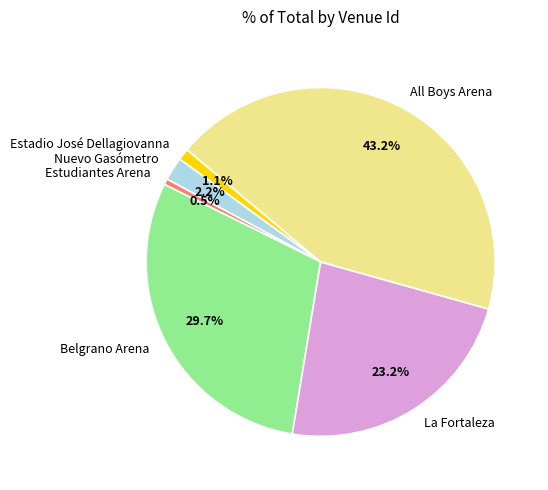

Approximately how many times larger is the value at Nuevo Gasómetro compared to Belgrano Arena?

0.1